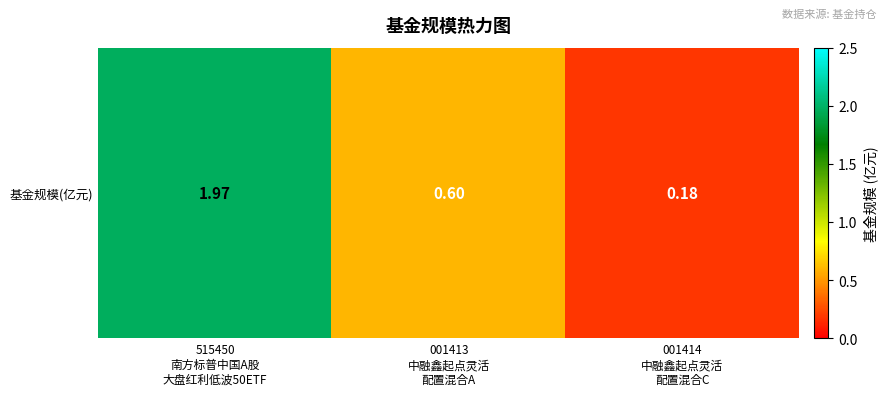

List the labels in order of value, smallest first.

001414
中融鑫起点灵活
配置混合C, 001413
中融鑫起点灵活
配置混合A, 515450
南方标普中国A股
大盘红利低波50ETF